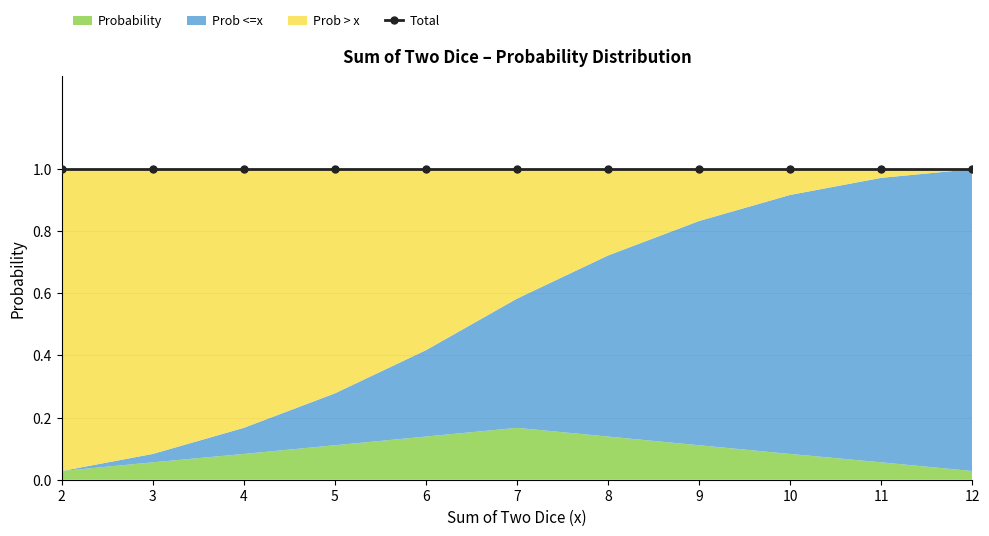

Reading left to right, list all the values displayed in this chart.

Probability: 2=0.0	3=0.1	4=0.1	5=0.1	6=0.1	7=0.2	8=0.1	9=0.1	10=0.1	11=0.1	12=0.0
Prob <=x: 2=0.0	3=0.1	4=0.2	5=0.3	6=0.4	7=0.6	8=0.7	9=0.8	10=0.9	11=1.0	12=1.0
Prob > x: 2=1.0	3=0.9	4=0.8	5=0.7	6=0.6	7=0.4	8=0.3	9=0.2	10=0.1	11=0.0	12=0.0